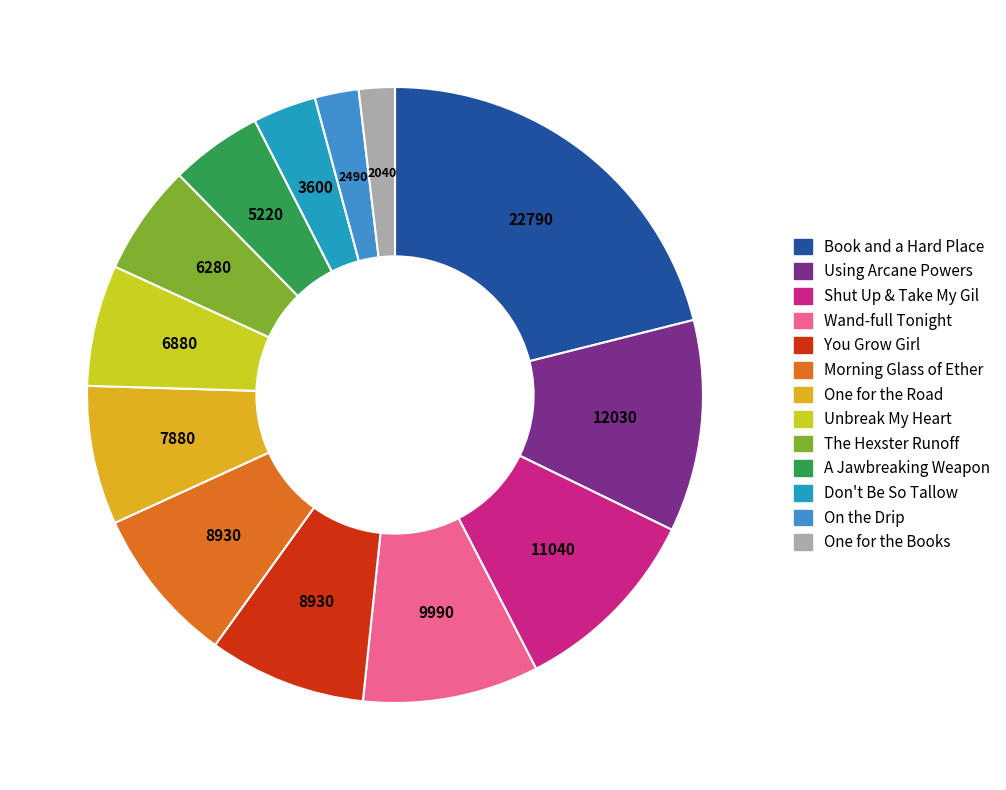

How many slices are in this pie chart?

13